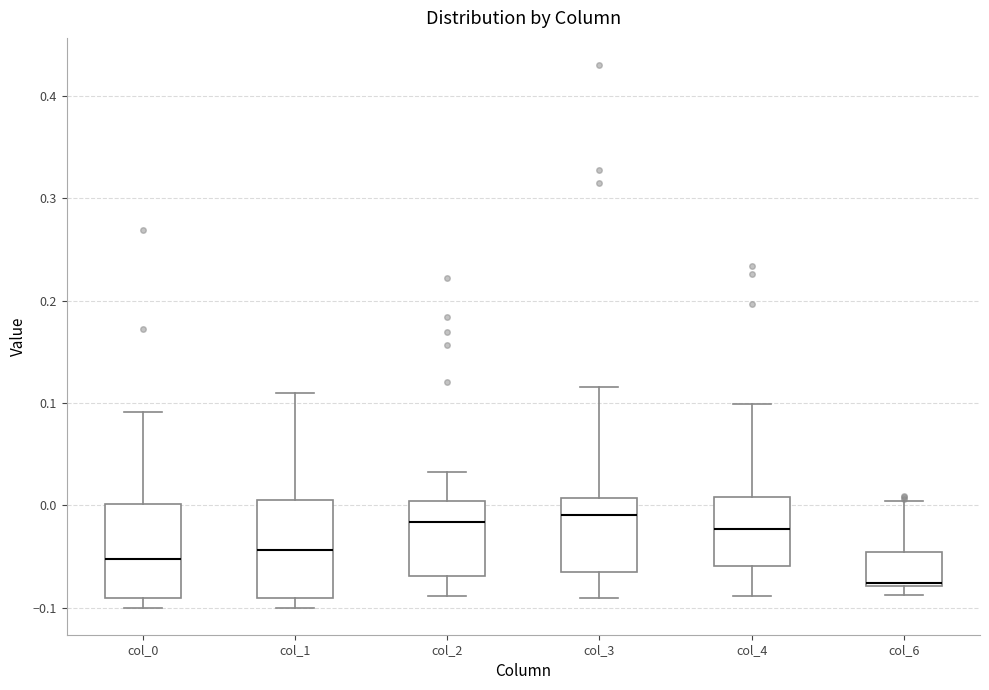

Reading left to right, transcribe this box plot: for each box, give where its median line is, the range the box spans, and where its two whiskers end, as read against the y-axis. The values are not printed on the chart, so give them approximately, as read against the axis.

col_0: median -0.05, box -0.09 to 0.00, whiskers -0.10 to 0.09
col_1: median -0.04, box -0.09 to 0.00, whiskers -0.10 to 0.11
col_2: median -0.02, box -0.07 to 0.00, whiskers -0.09 to 0.03
col_3: median -0.01, box -0.07 to 0.01, whiskers -0.09 to 0.12
col_4: median -0.02, box -0.06 to 0.01, whiskers -0.09 to 0.10
col_6: median -0.08 (just above the box's lower edge), box -0.08 to -0.05, whiskers -0.09 to 0.00